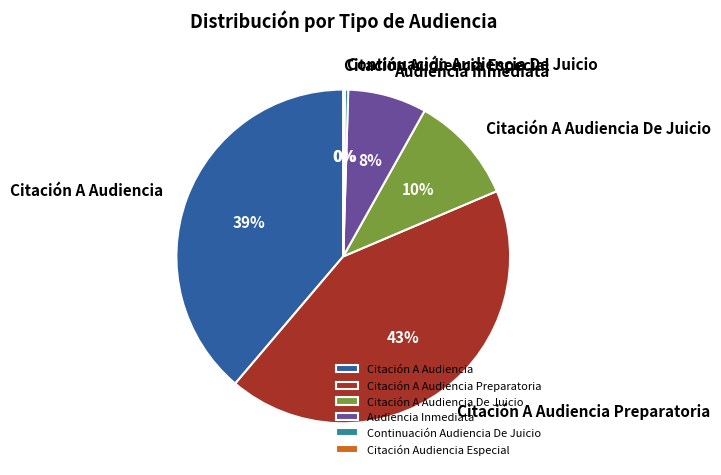

The Citación A Audiencia Preparatoria slice represents 51% of the pie. True or false?

False